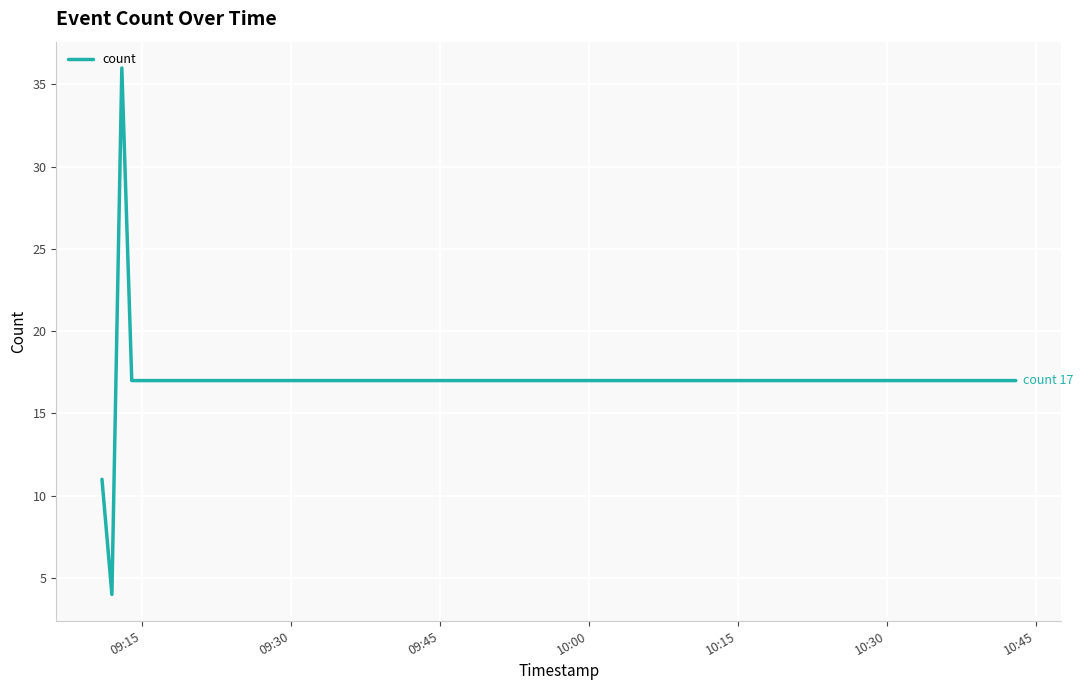

How many interior local peaks (higher than both neighbors) does the data have?

1